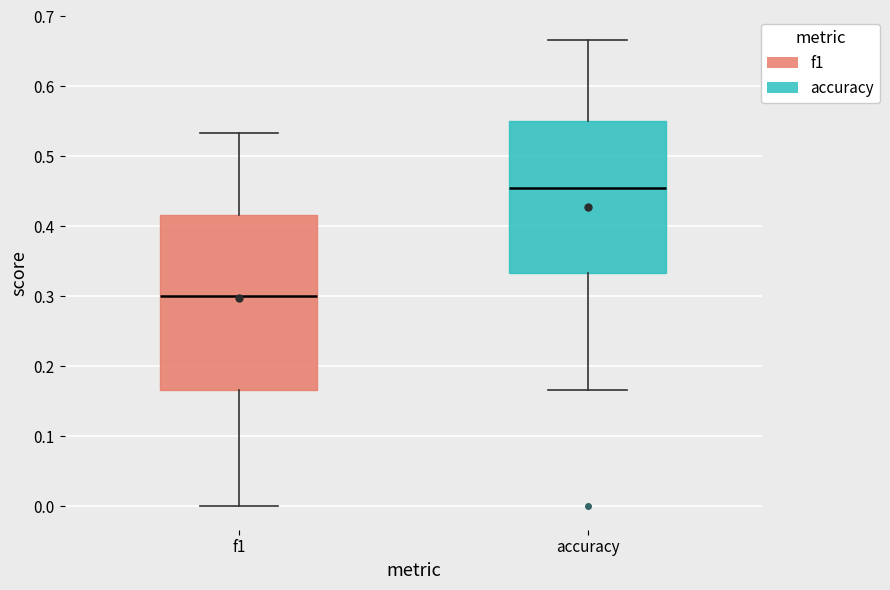

Where is the lower edge of the box for accuracy on the y-axis? The values are not printed on the chart, so give them approximately, as read against the axis.

0.33